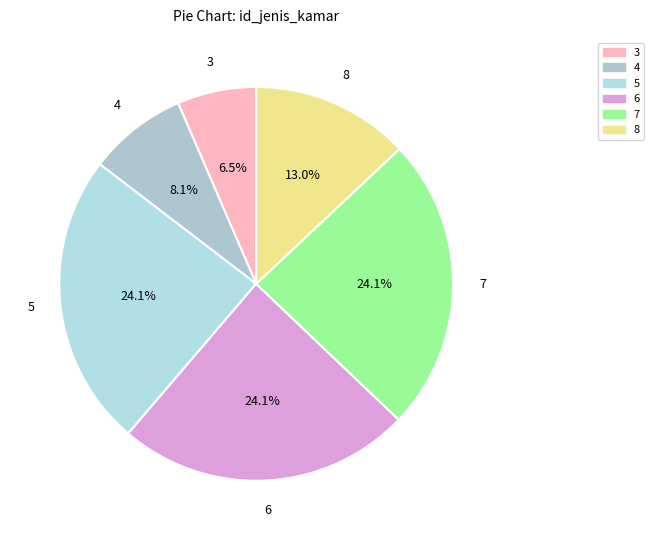

True or false: 6 accounts for 24% of the total.

True